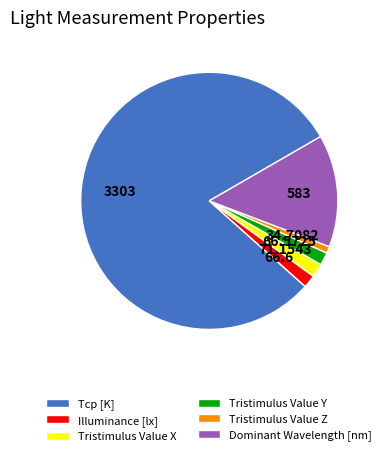

Is the sum of Tristimulus Value Z and Tristimulus Value Y greater than half?

No